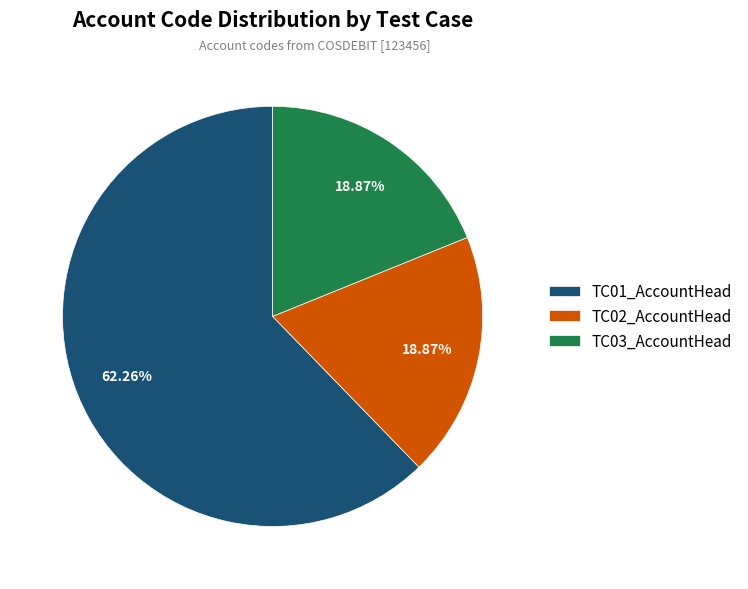

What is the ratio of the value at TC01_AccountHead to the value at TC03_AccountHead?

3.3